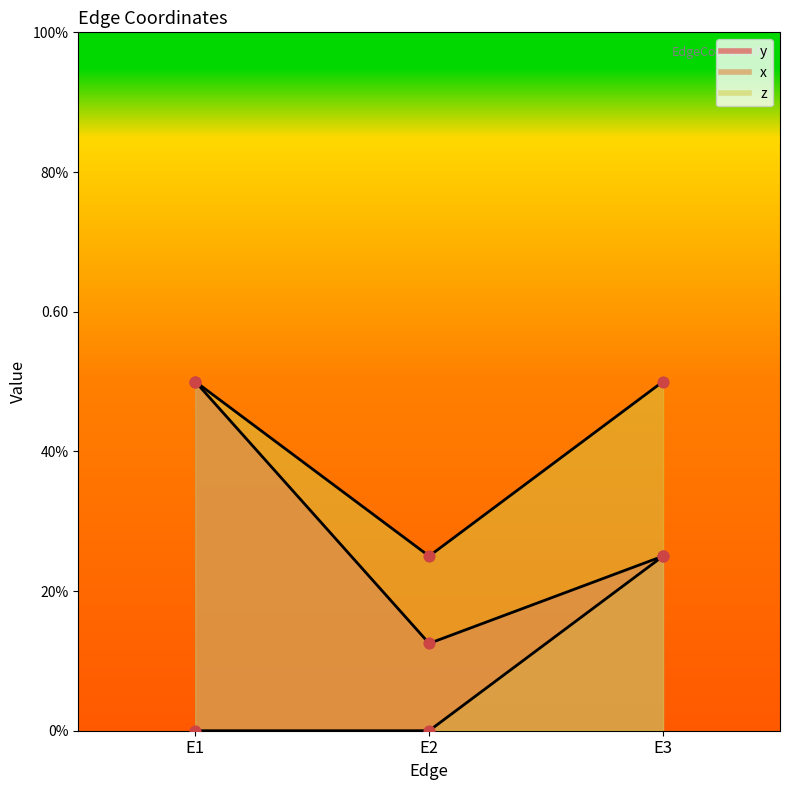

Which series has the largest total across all categories?

z